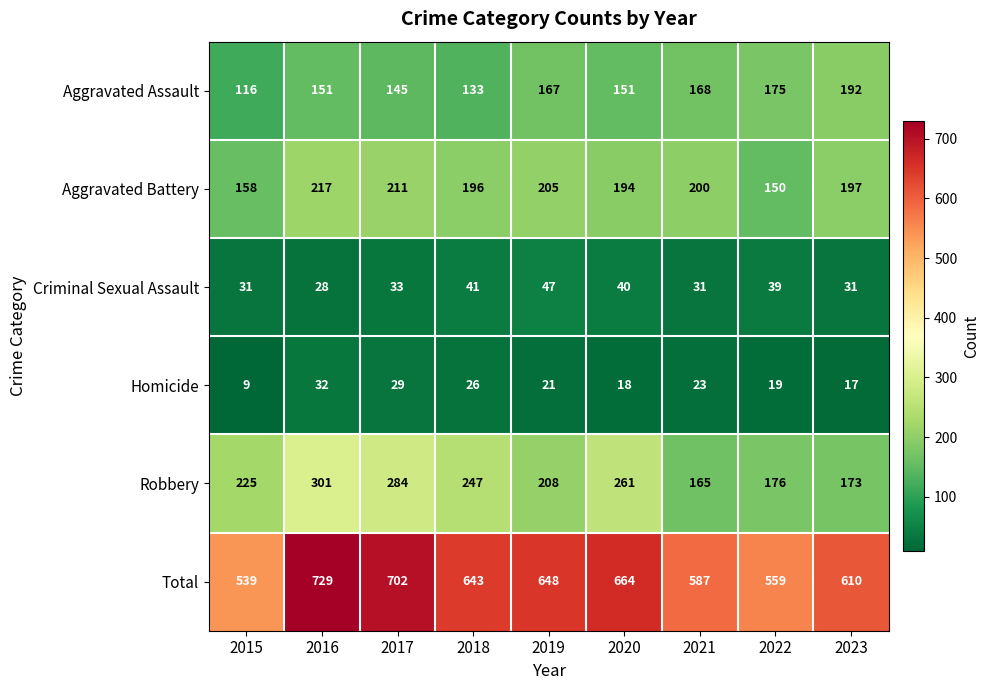

The Aggravated Battery series shows 41 at 2022. True or false?

False